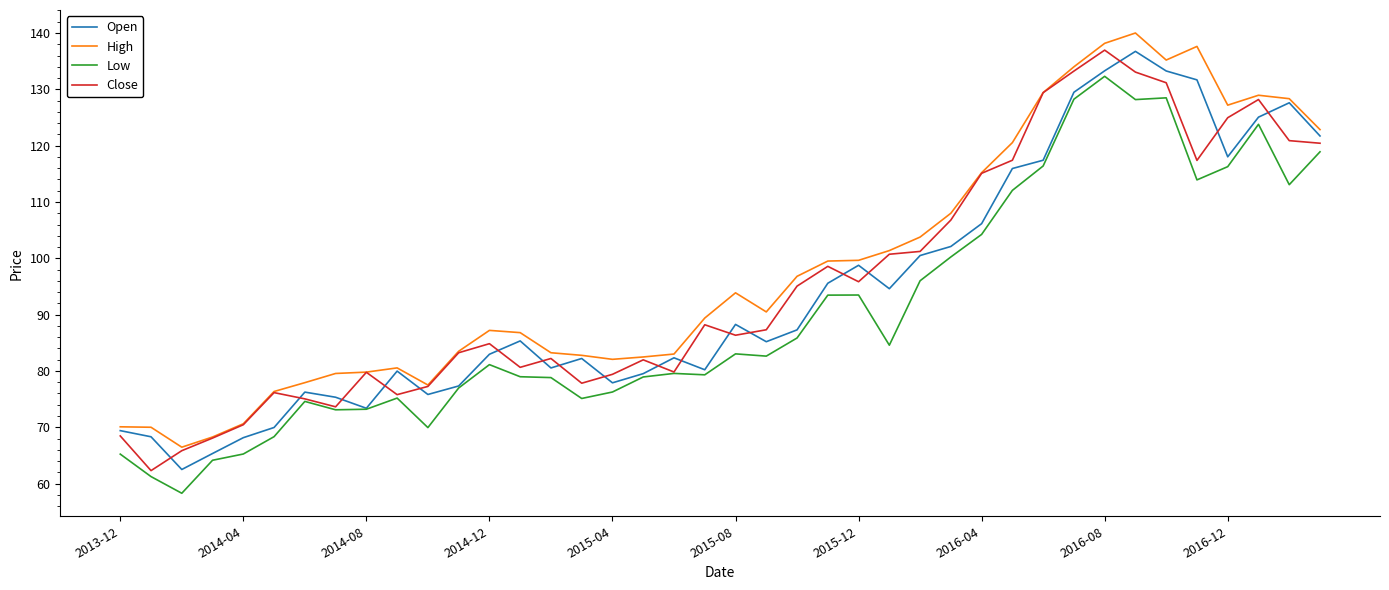

What is the minimum value shown in the chart?

58.3